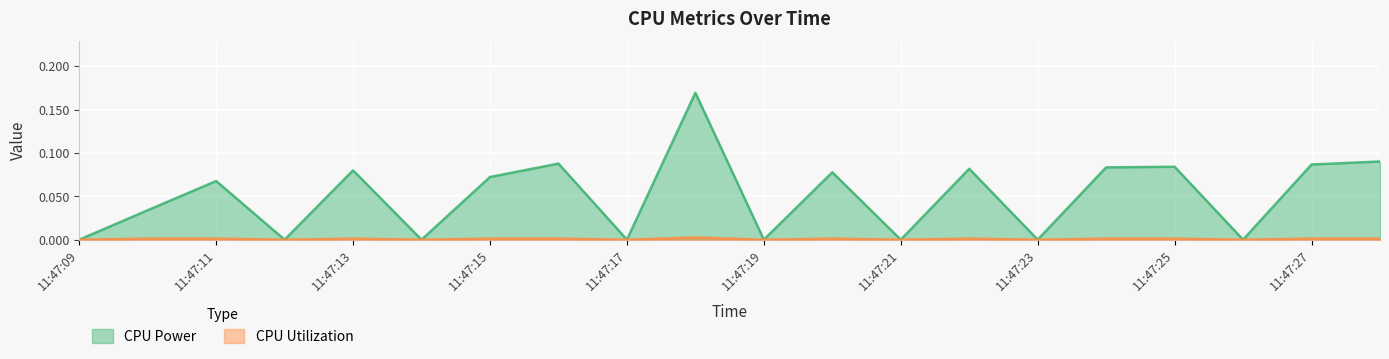

How many lines are shown in the chart?

2